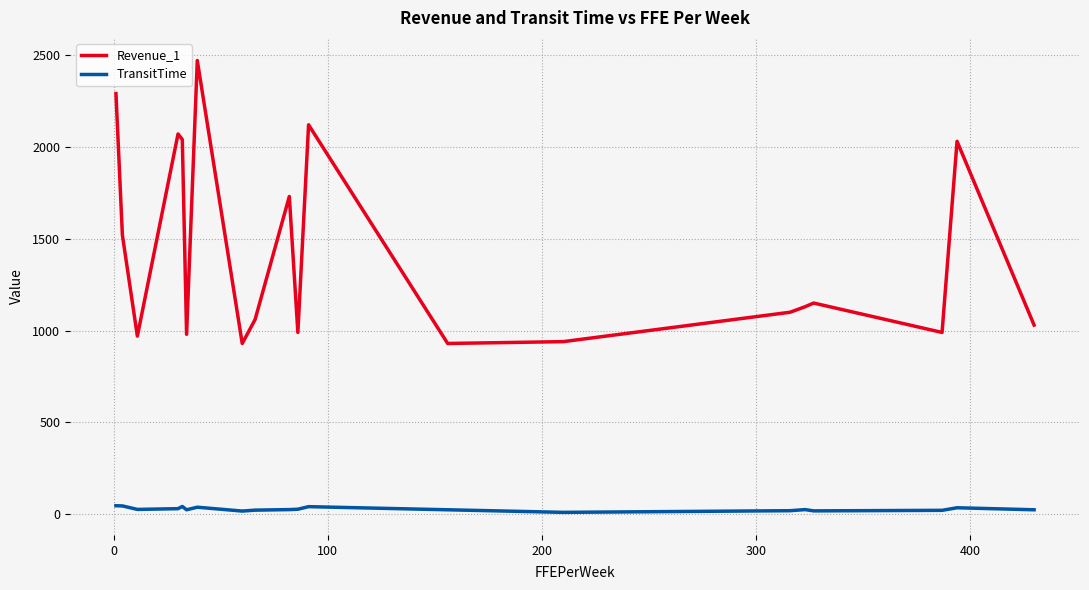

What is the minimum value for TransitTime?

11